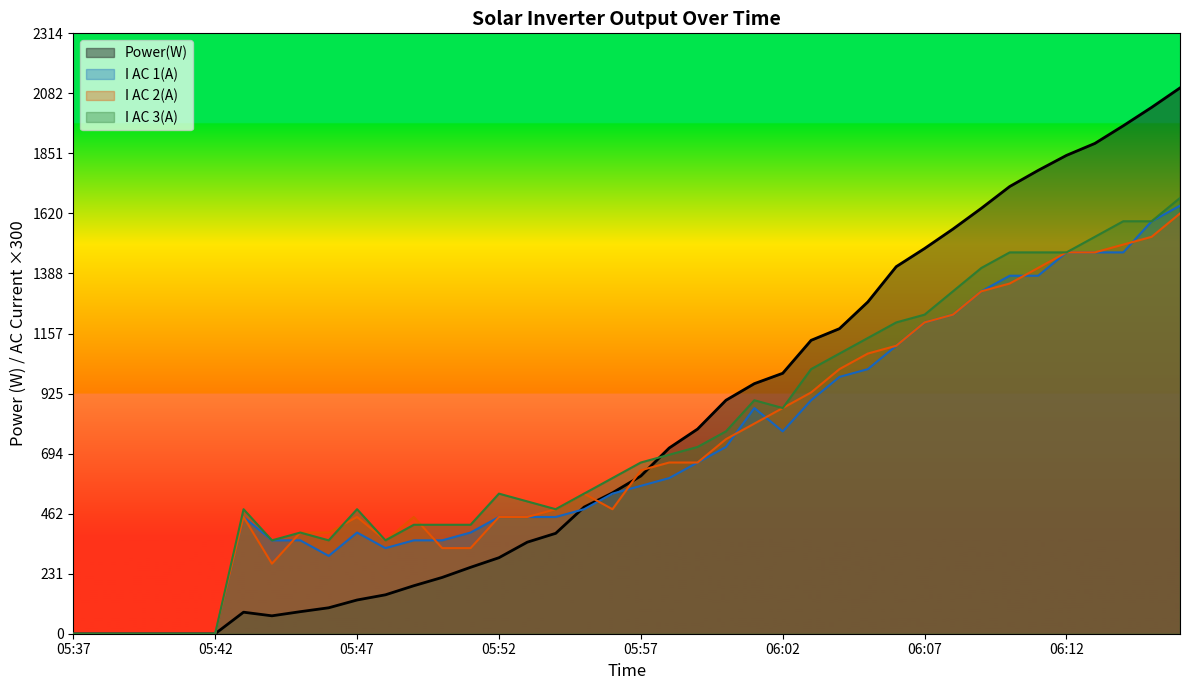

How many lines are shown in the chart?

4